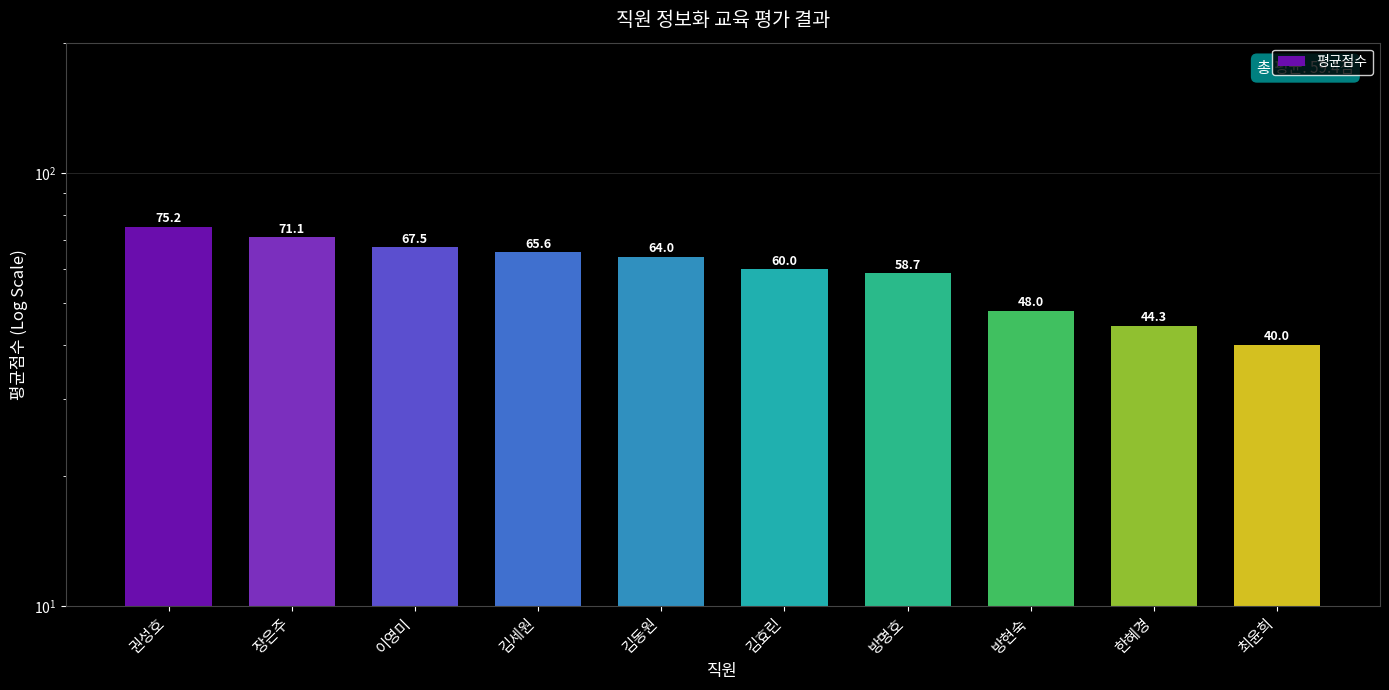

What is the maximum value shown in the chart?

75.2